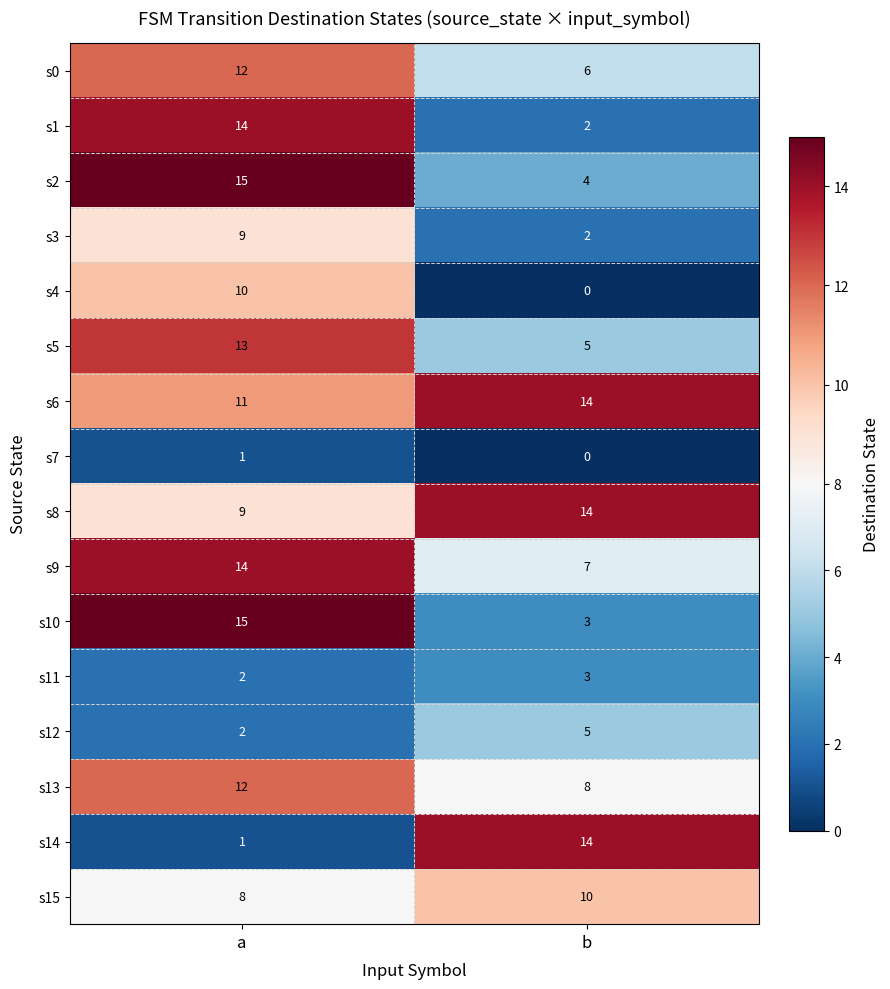

The value of s10 at b is 3. True or false?

True